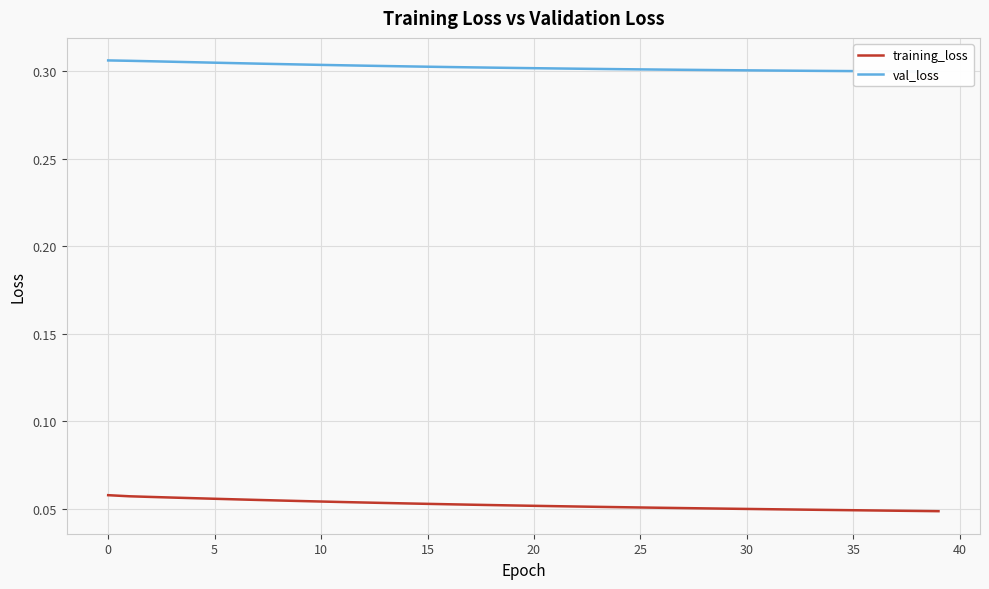

What is the total value across all series at 38?

0.3